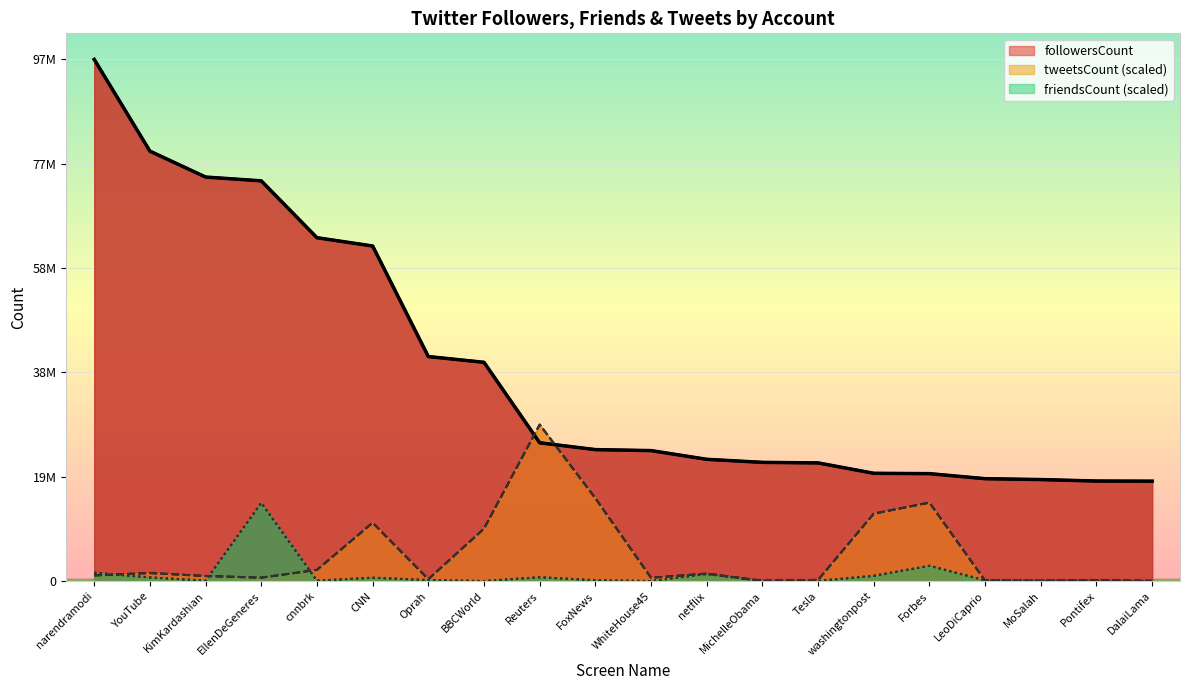

At how many categories does at least one series exceed 2846159?

20